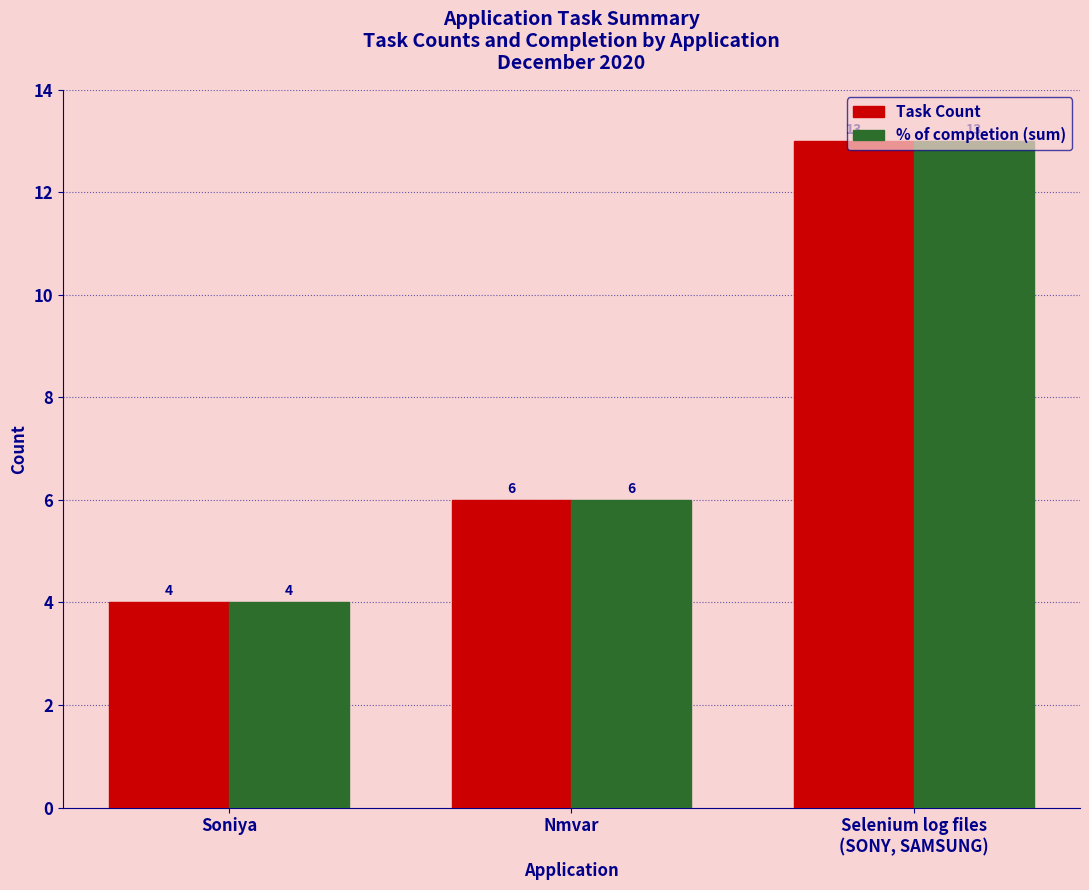

Count the number of categories in the chart.

3